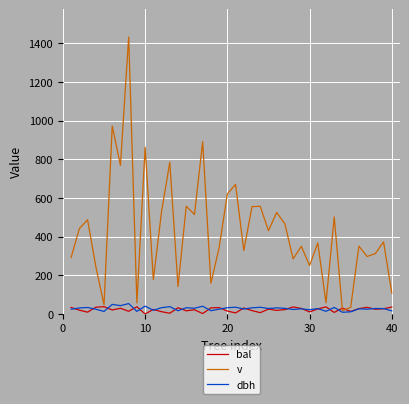

Which series has the largest total across all categories?

v